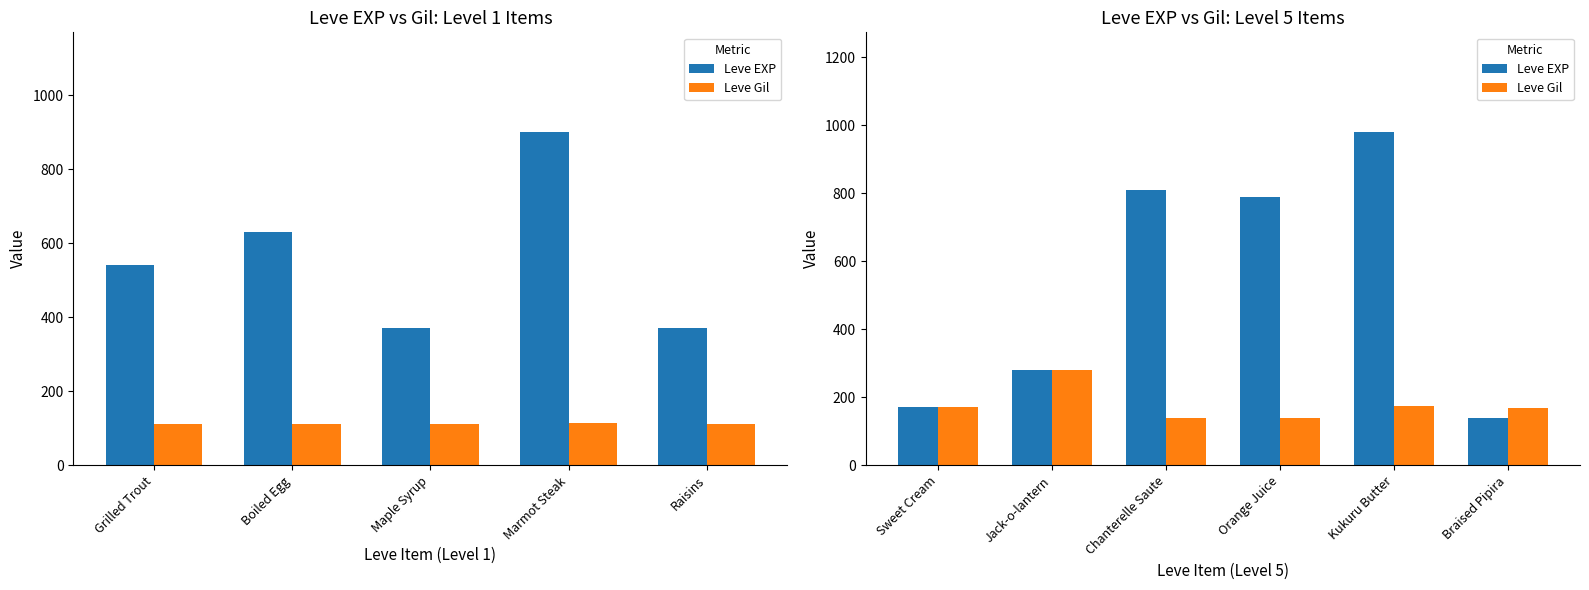

Is the value of Leve Gil at Jack-o-lantern greater than the value of Leve EXP at Kukuru Butter?

No